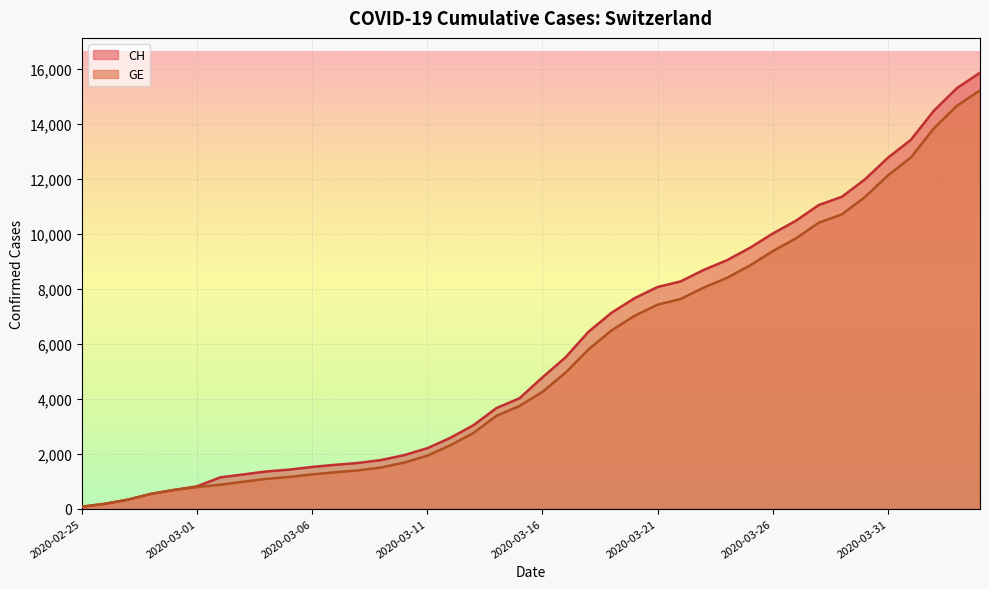

What is the difference between the second highest and second lowest values in the CH series?

15116